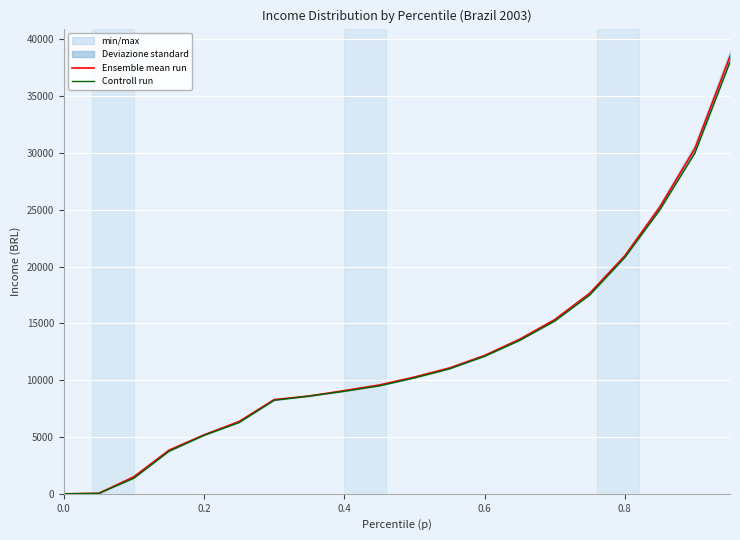

What is the difference between the maximum and minimum values in the Ensemble mean run series?

38498.0